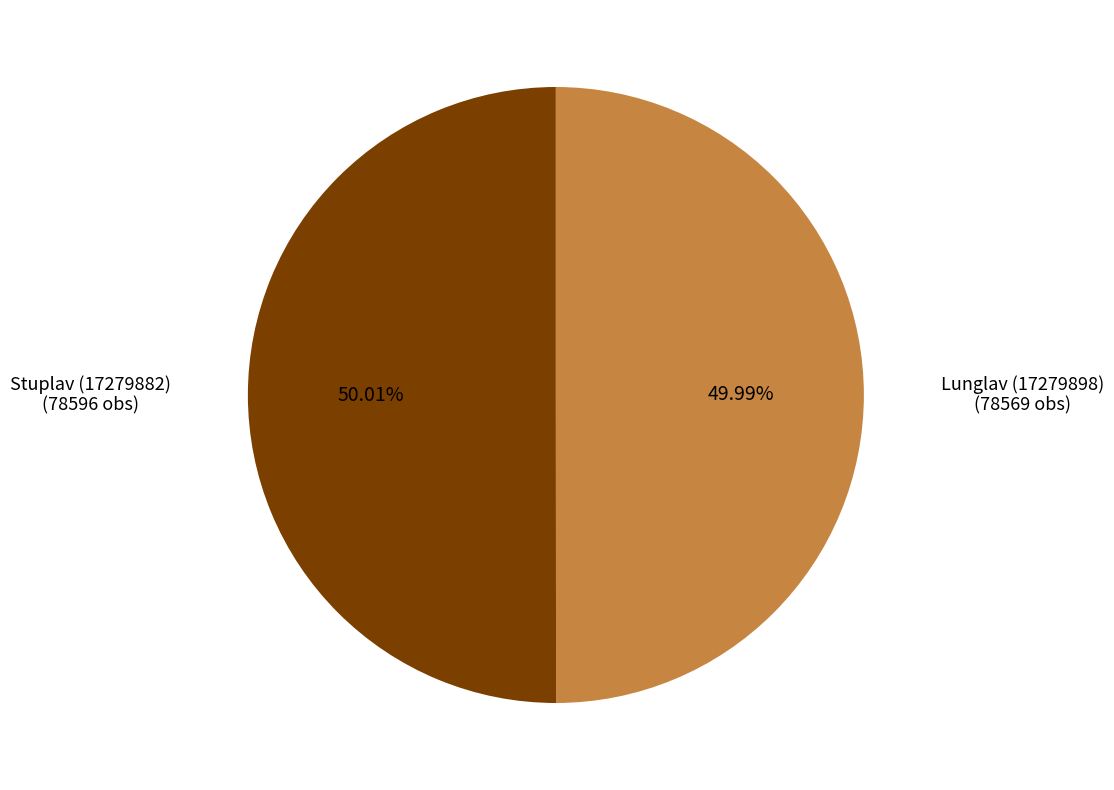

How many segments does this pie chart have?

2